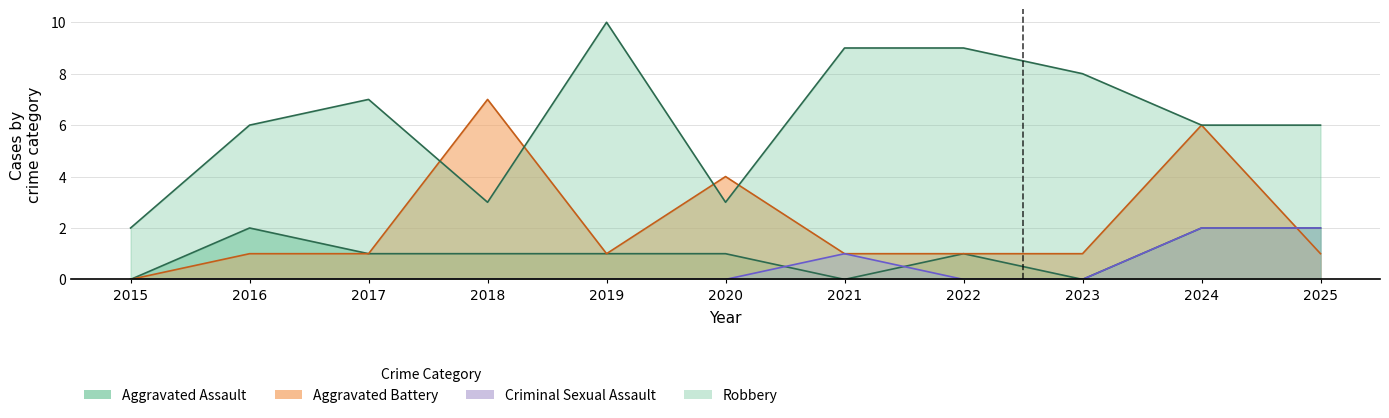

The Robbery series shows 6 at 2024. True or false?

True